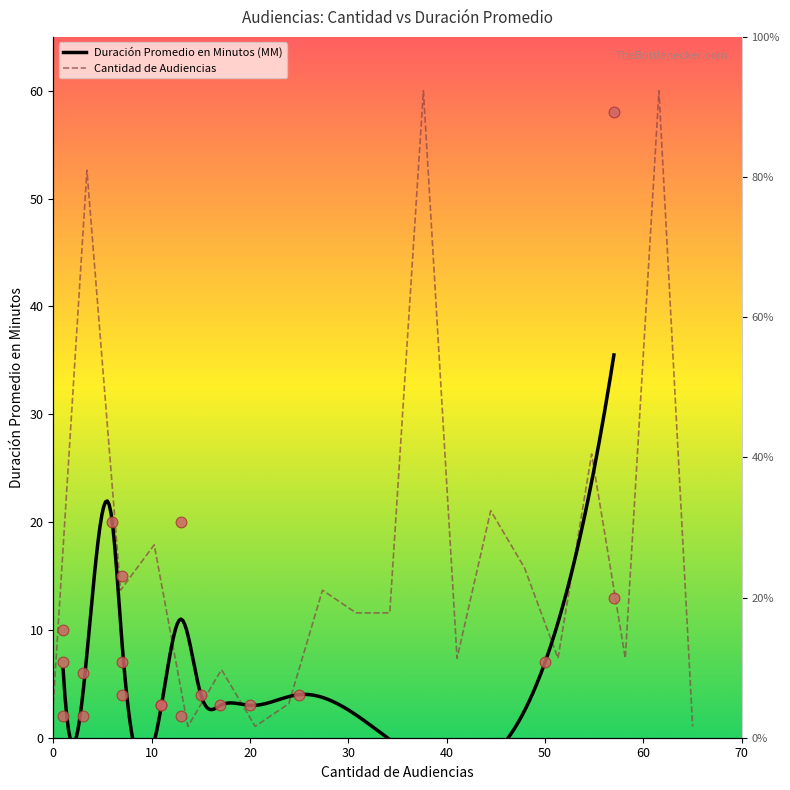

Which series has the widest spread of Y values?

Cantidad de Audiencias